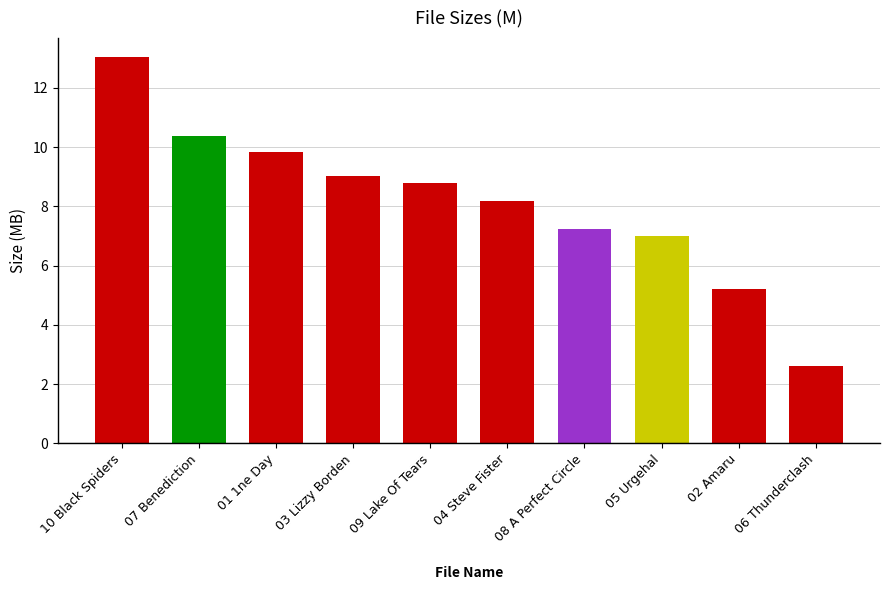

What is the difference between the maximum and minimum values?

10.4